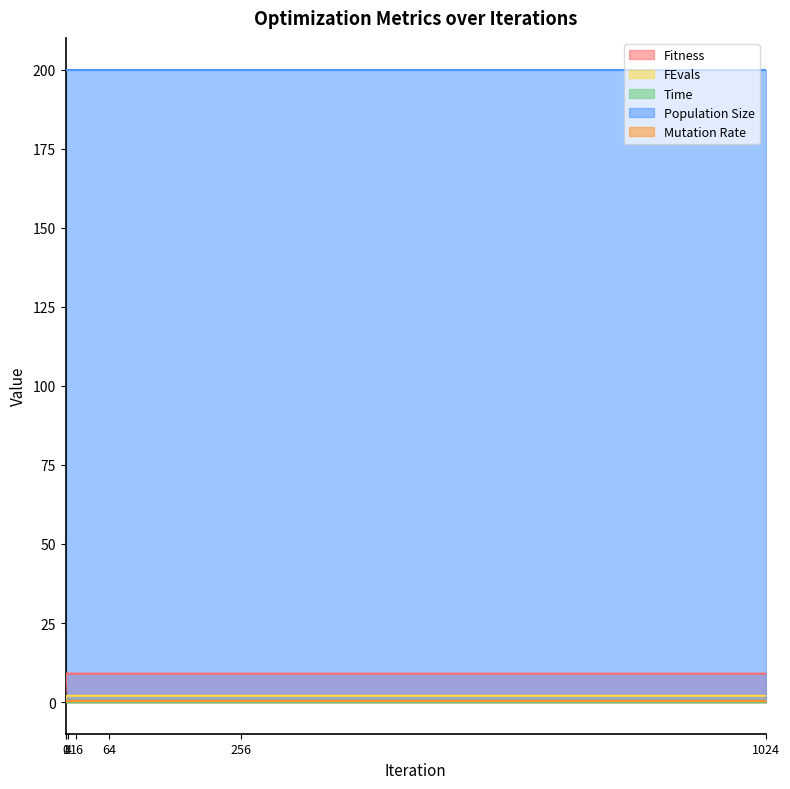

Which series has the largest total across all categories?

Population Size